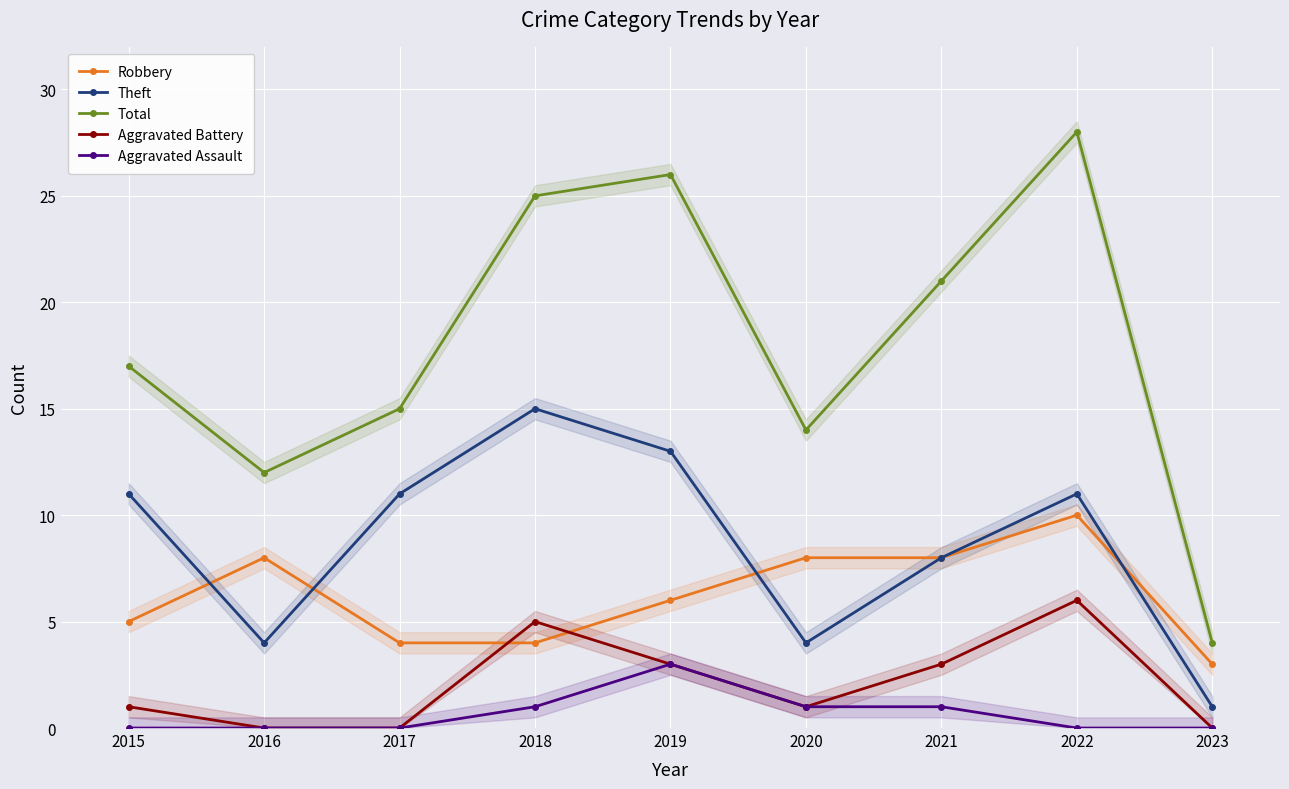

What is the total value across all series at 2018?

50